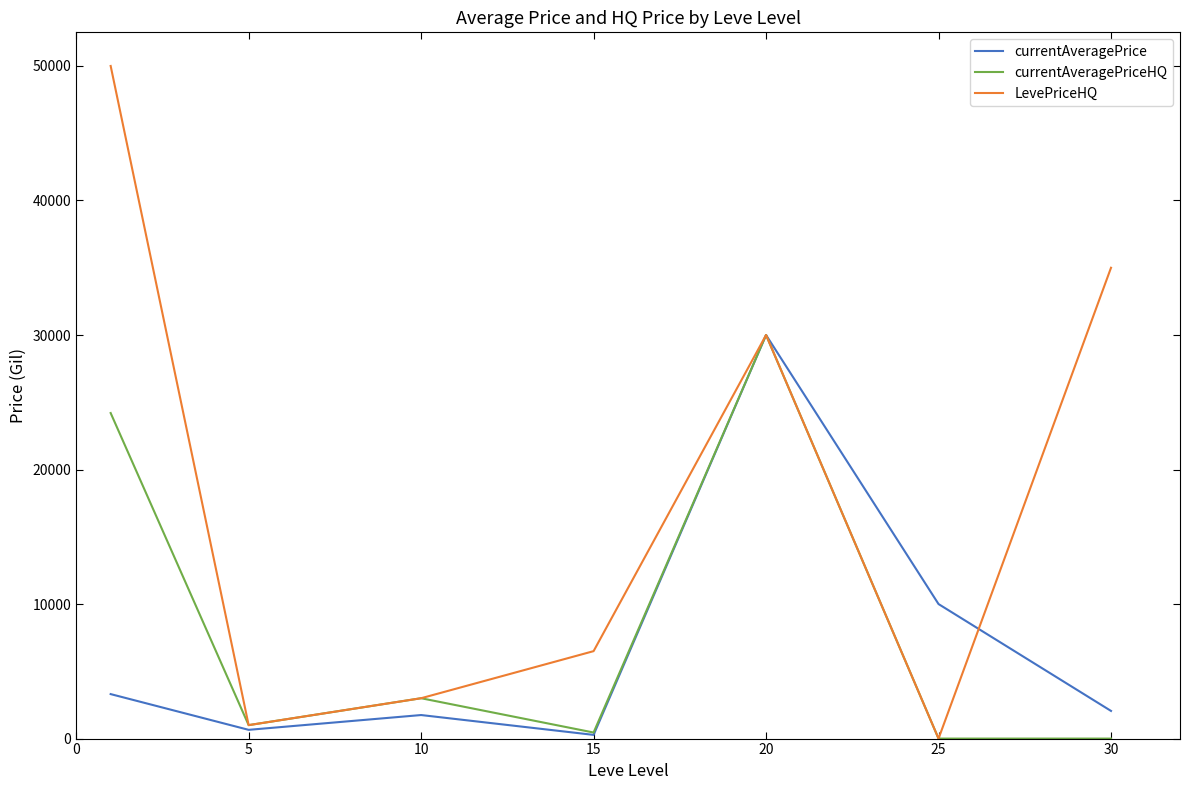

True or false: currentAveragePrice and LevePriceHQ intersect in this chart.

True